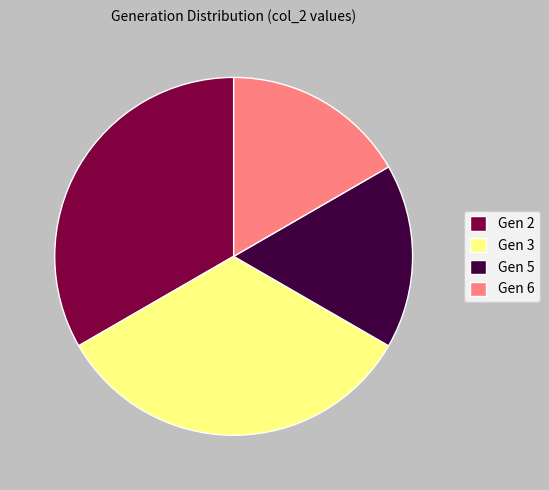

Is the sum of Gen 3 and Gen 2 greater than half?

Yes